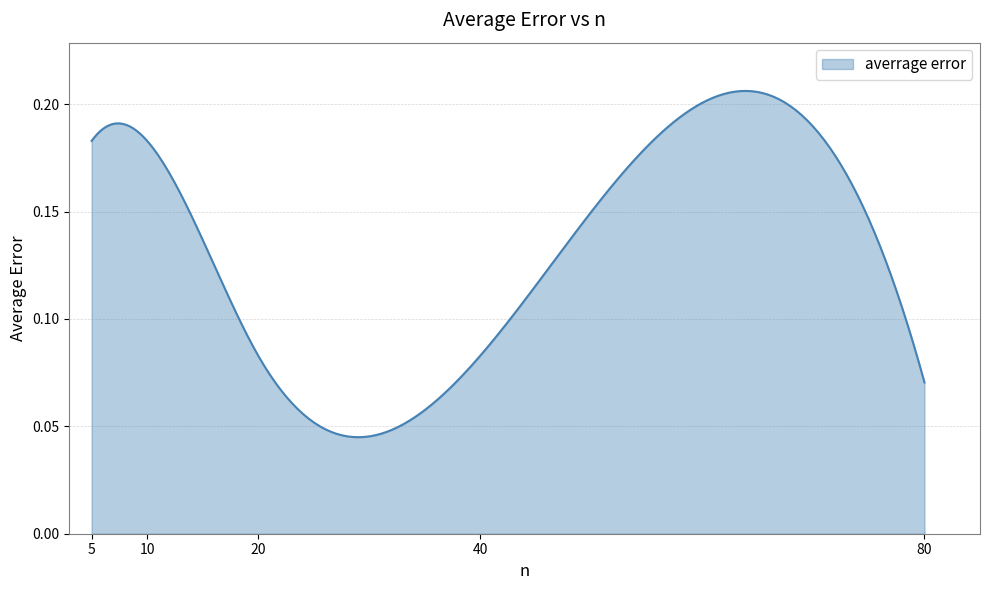

How many lines are shown in the chart?

1